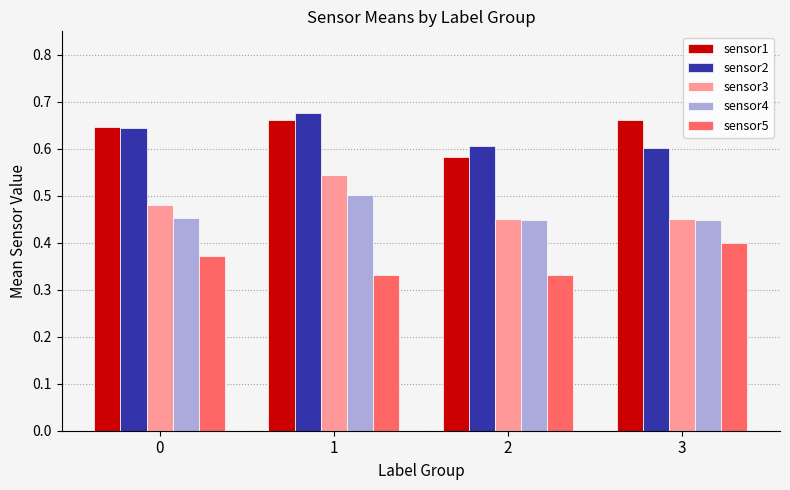

Rank the series by their maximum value, from highest to lowest.

sensor2, sensor1, sensor3, sensor4, sensor5